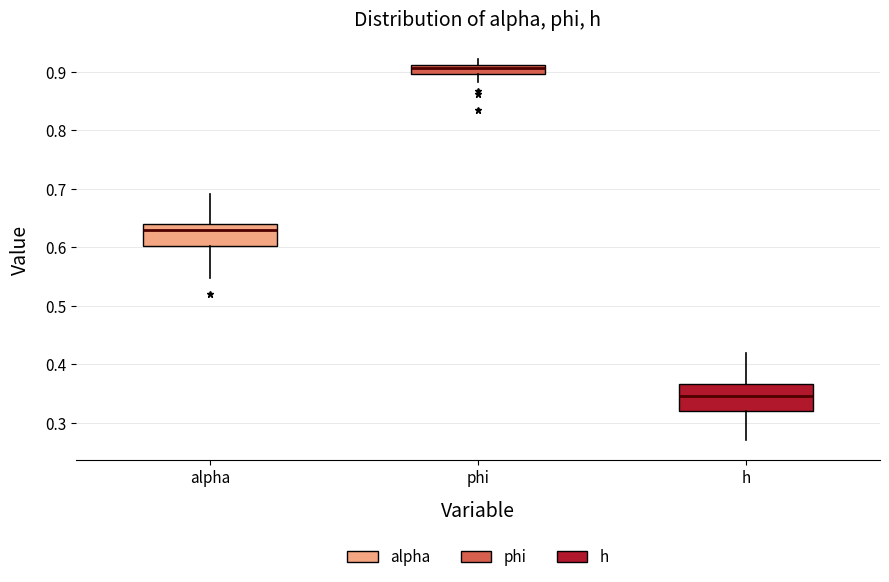

Reading left to right, transcribe this box plot: for each box, give where its median line is, the range the box spans, and where its two whiskers end, as read against the y-axis. The values are not printed on the chart, so give them approximately, as read against the axis.

alpha: median 0.63, box 0.60 to 0.64, whiskers 0.55 to 0.69
phi: median 0.91 (just below the box's upper edge), box 0.90 to 0.91, whiskers 0.88 to 0.92
h: median 0.35, box 0.32 to 0.37, whiskers 0.27 to 0.42